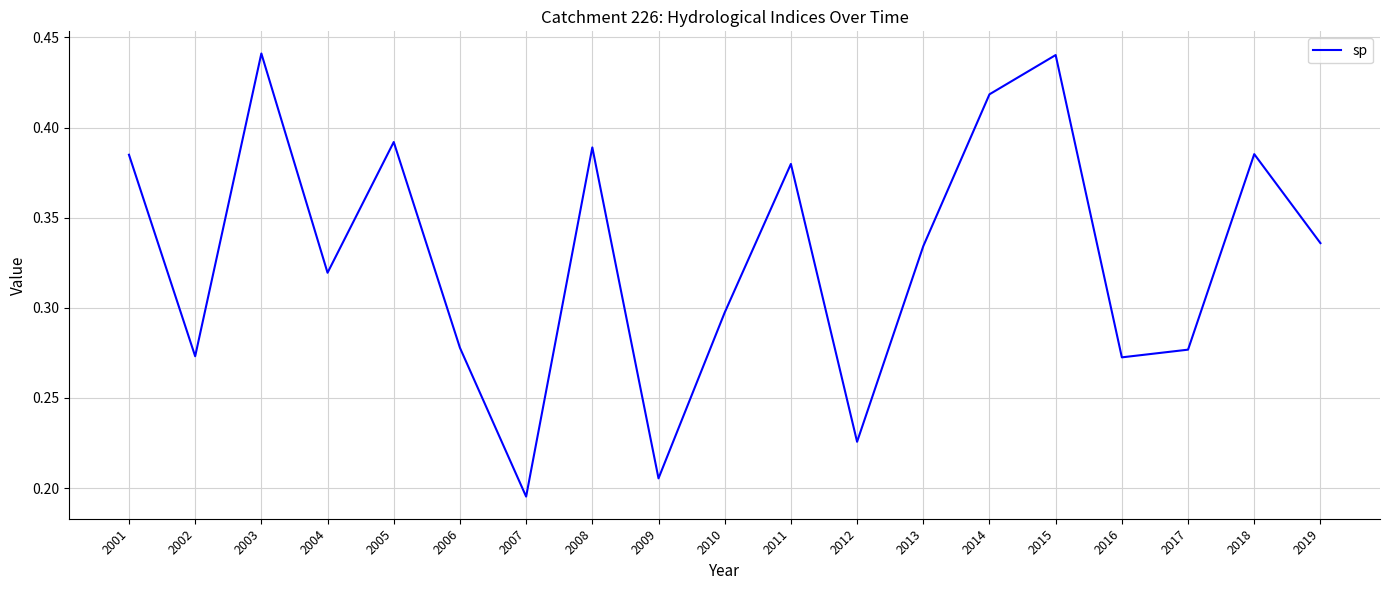

How many categories are shown in the chart?

19